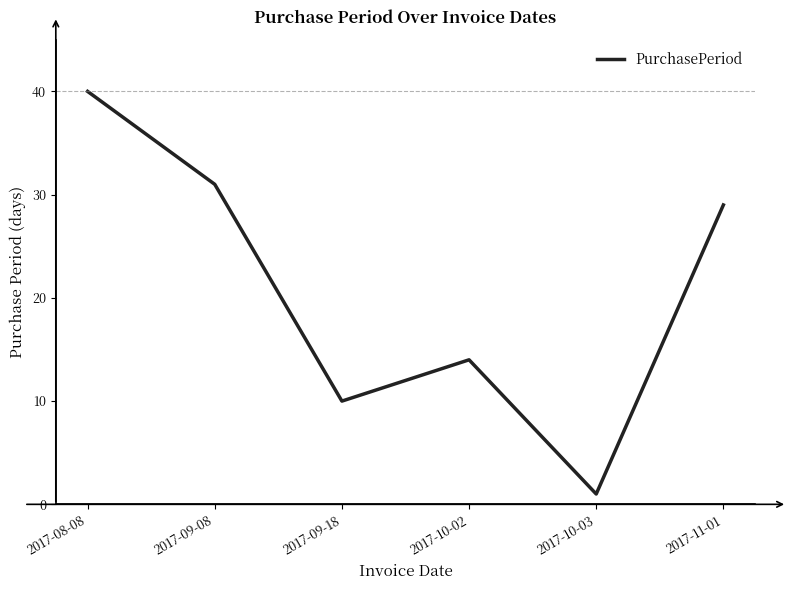

How many distinct data groups are displayed?

1